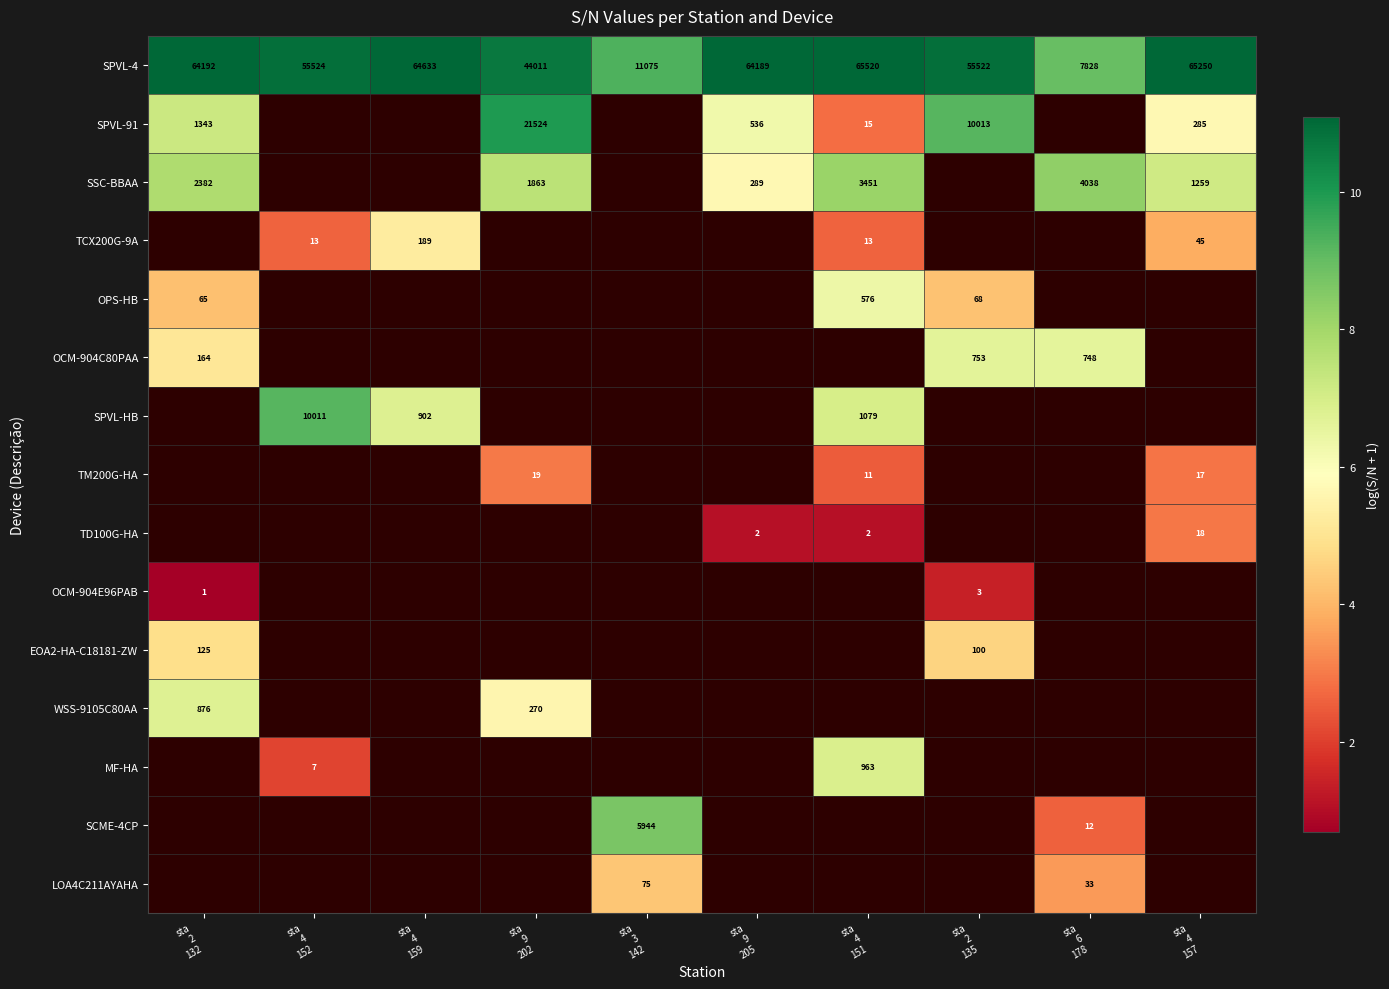

What is the spread (max minus min) of values at sta
4
152?

8.8